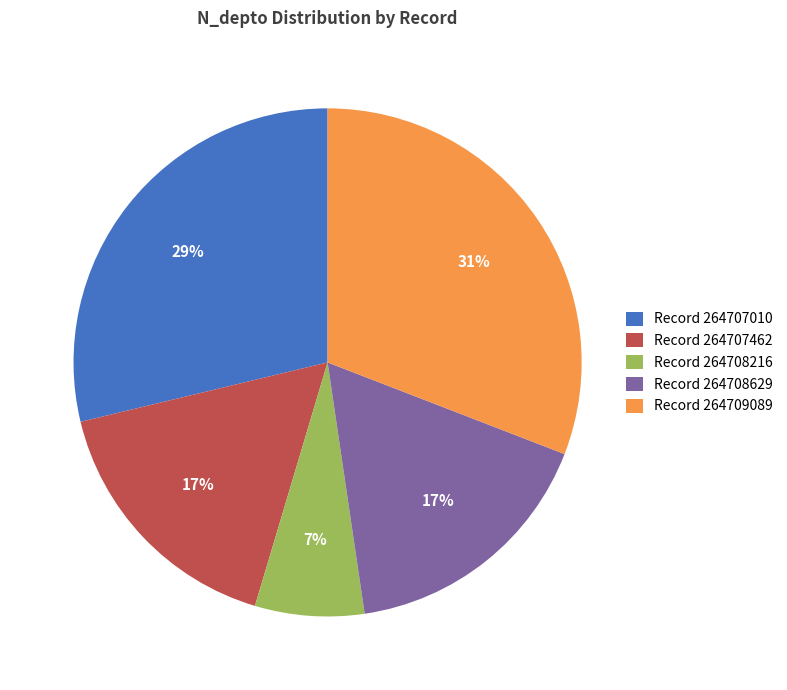

To the nearest percent, what is the difference between the largest and smallest slice percentages?

24%